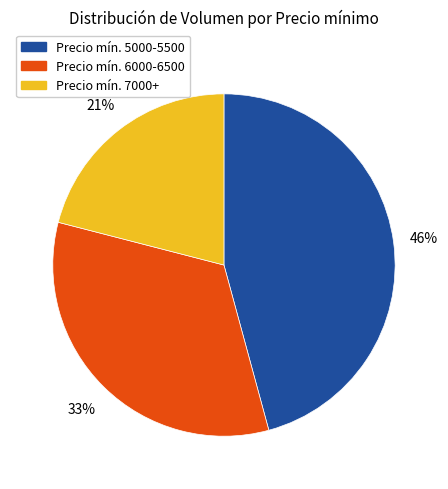

Is there a majority slice in this chart?

No